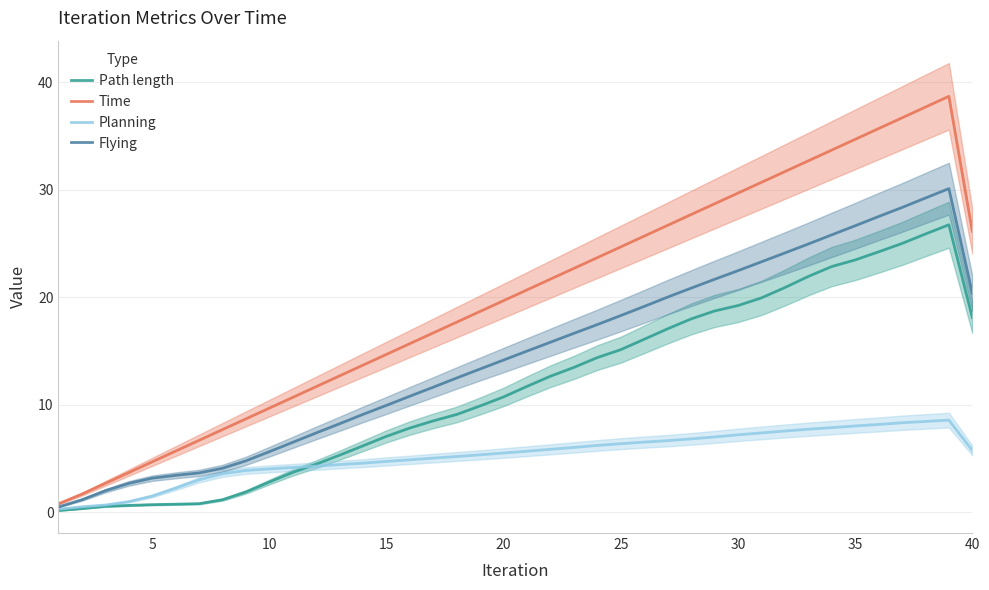

True or false: Planning has a value of 5.7 at 40.

True